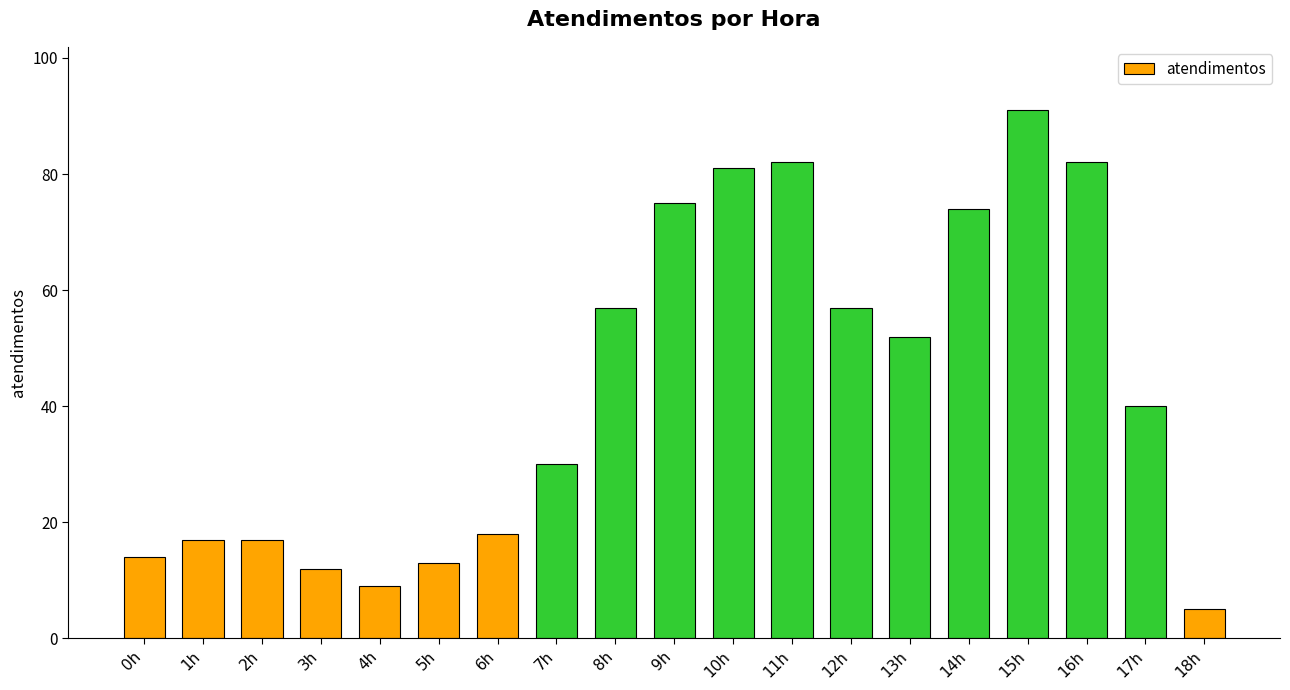

Which category has the lowest value across all series?

18h